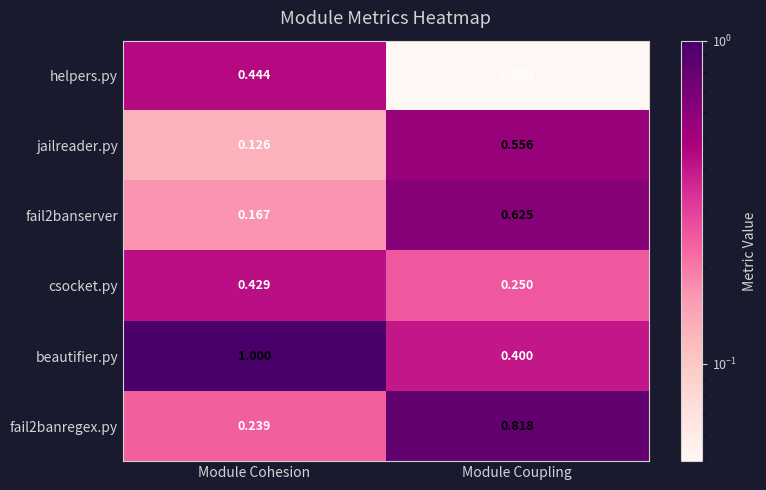

At Module Coupling, list the series in order from smallest to largest.

helpers.py, csocket.py, beautifier.py, jailreader.py, fail2banserver, fail2banregex.py